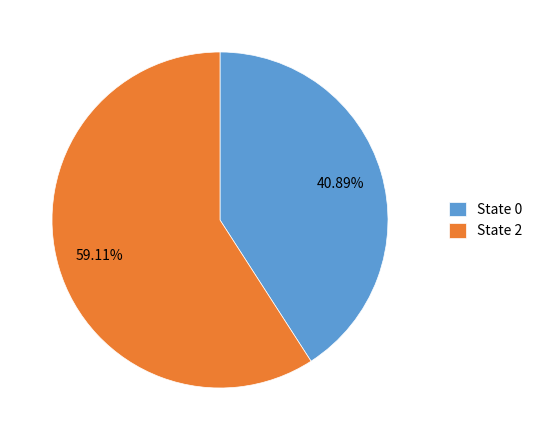

Count the number of slices in the pie.

2